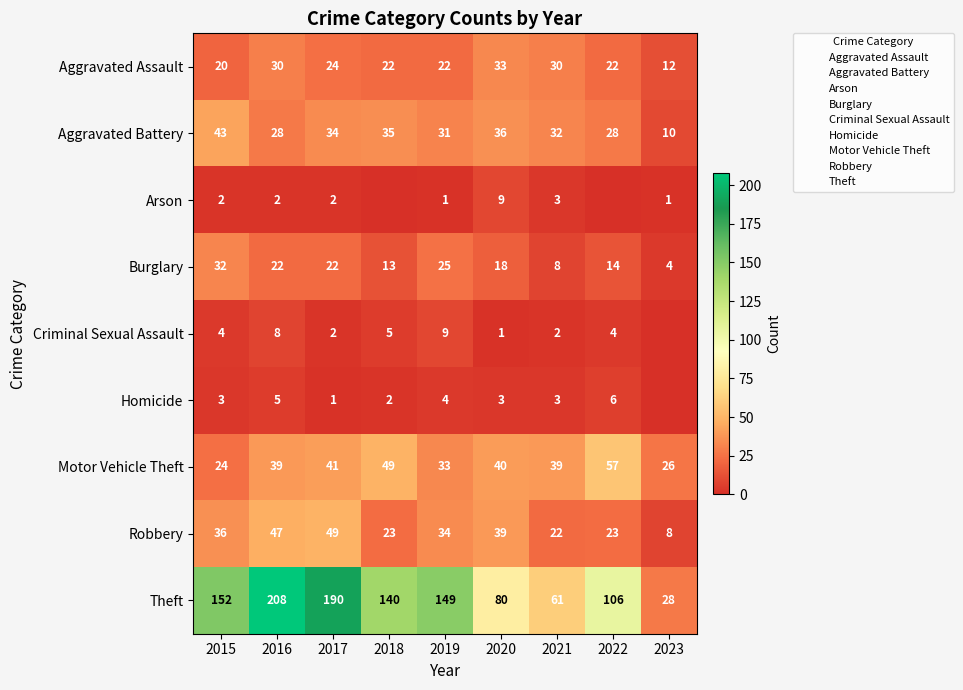

What is the approximate value of Burglary at 2017?

22